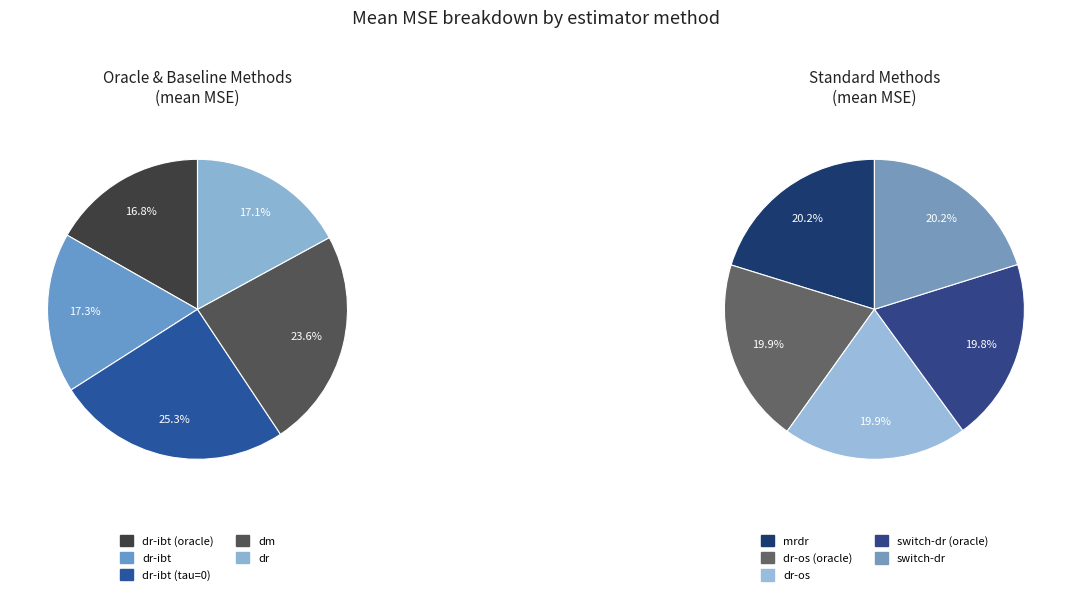

Is there any slice that represents more than half of the pie?

No